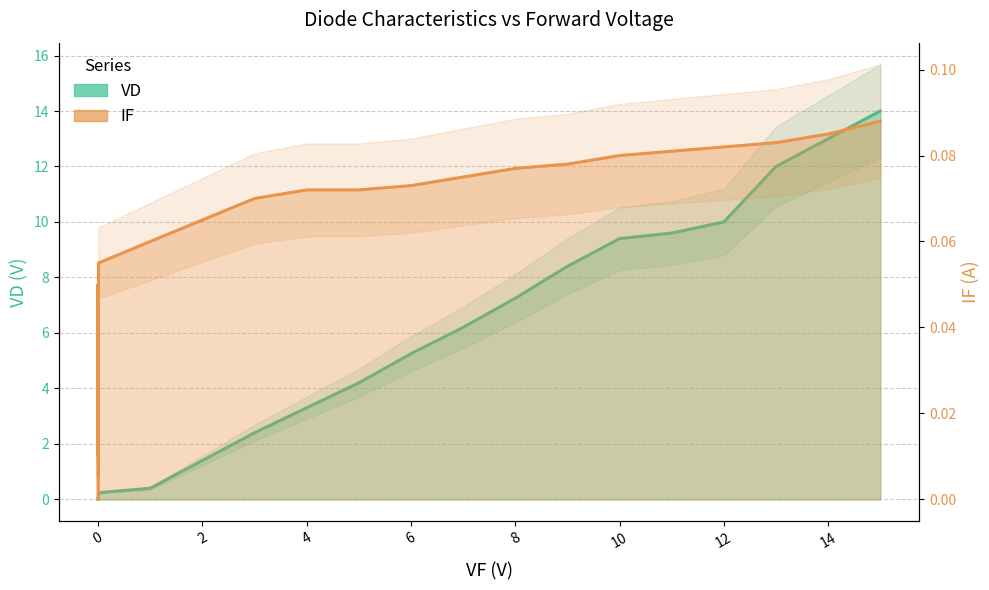

What are all the series names shown in the legend?

VD, IF